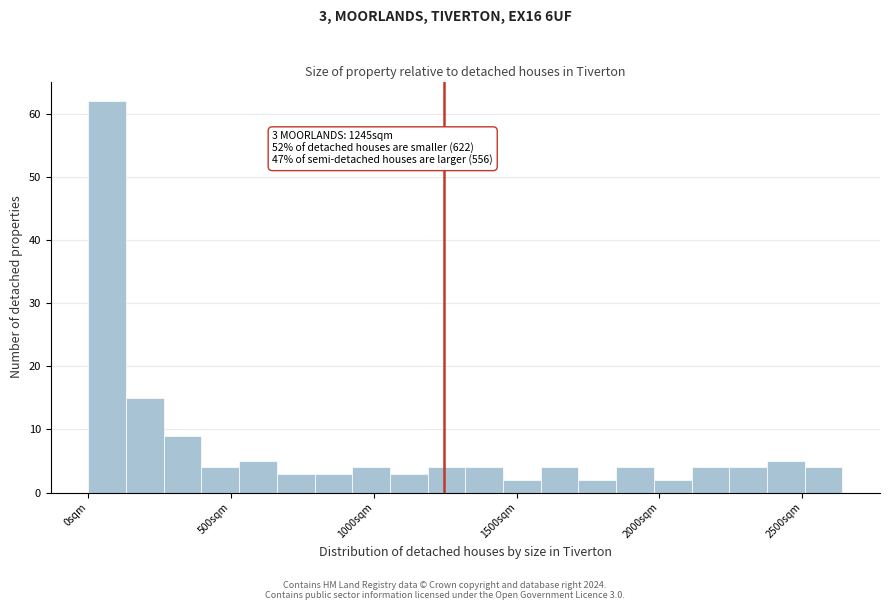

Read against the x-axis, roughly where is the centre of the tallest bar?

50